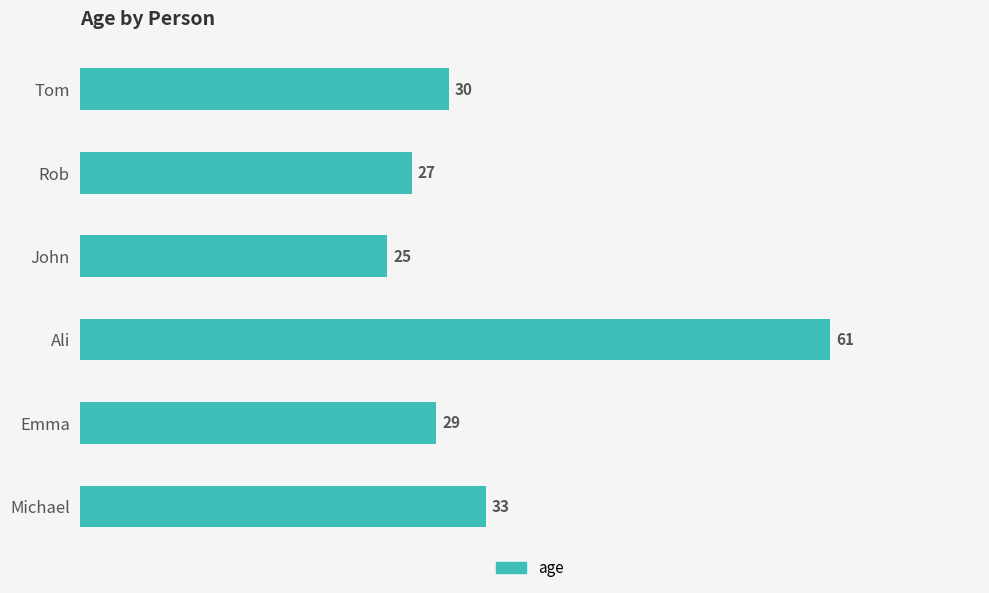

What is the difference between the second highest and second lowest values?

6